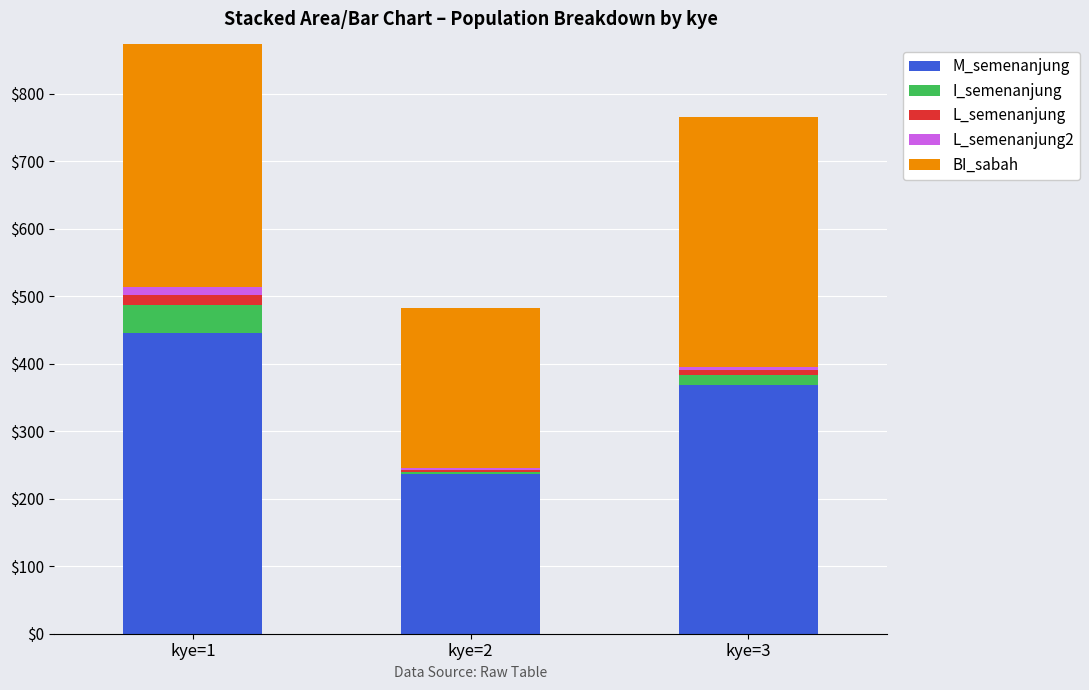

True or false: I_semenanjung has a value of 3 at kye=2.

False